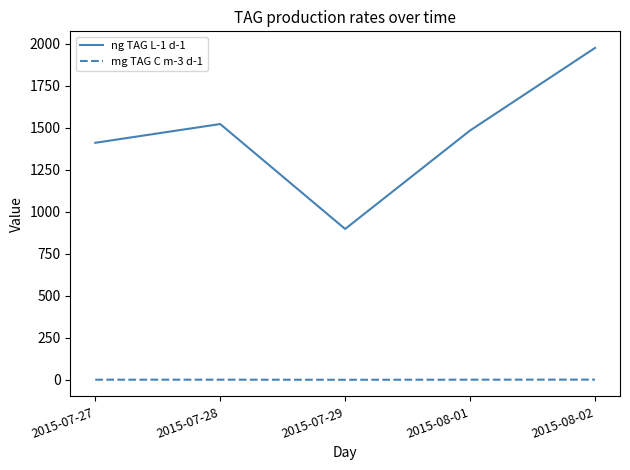

Which series has the widest spread of values?

ng TAG L-1 d-1